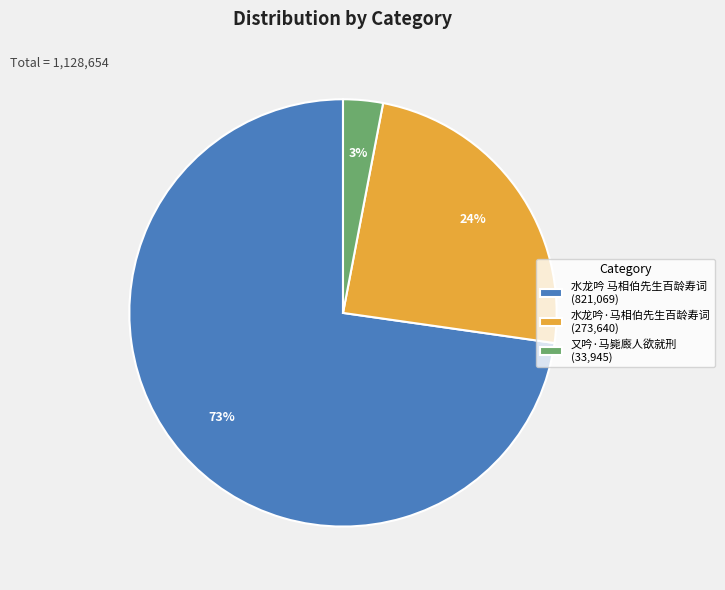

Combined, do 水龙吟 马相伯先生百龄寿词 (821,069) and 又吟·马毙廄人欲就刑 (33,945) account for over 50%?

Yes